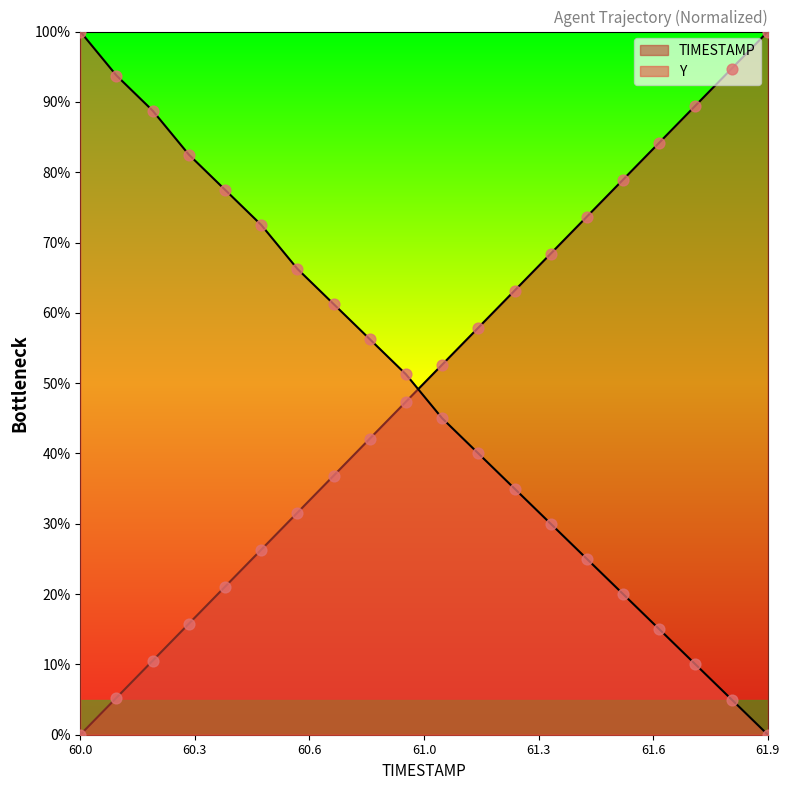

Is the value of TIMESTAMP at 61.0 greater than the value of Y at 60.2?

No